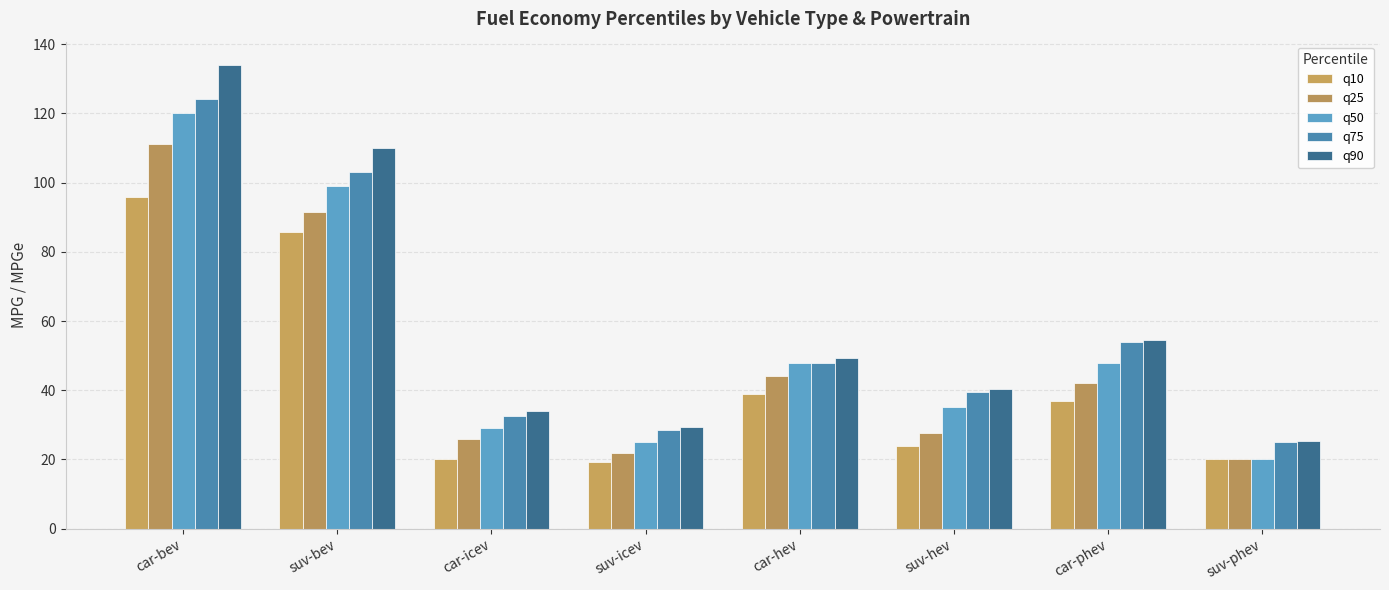

How many groups of bars are there?

8